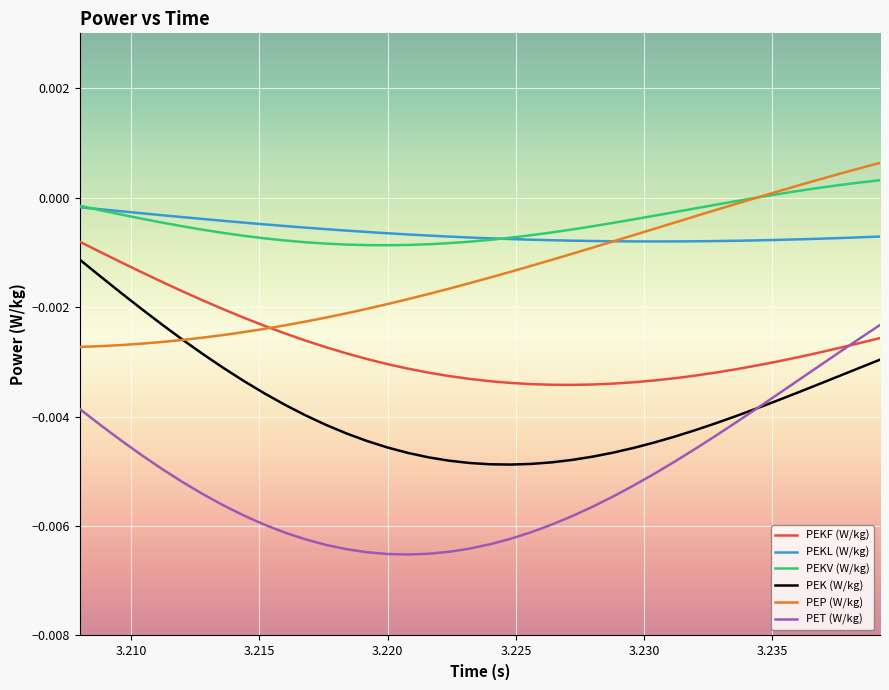

Which series has the largest range (max minus min)?

PET (W/kg)